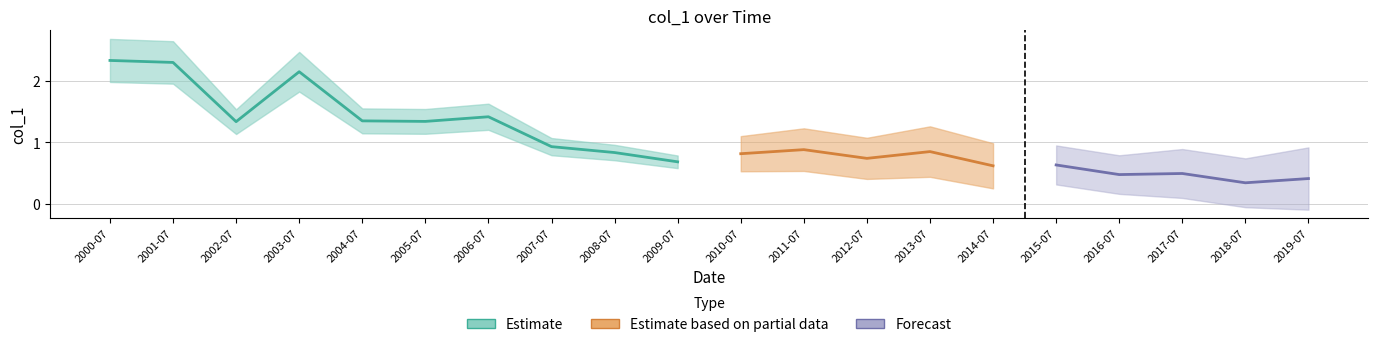

What is the value of the 11th point from the left?

0.8